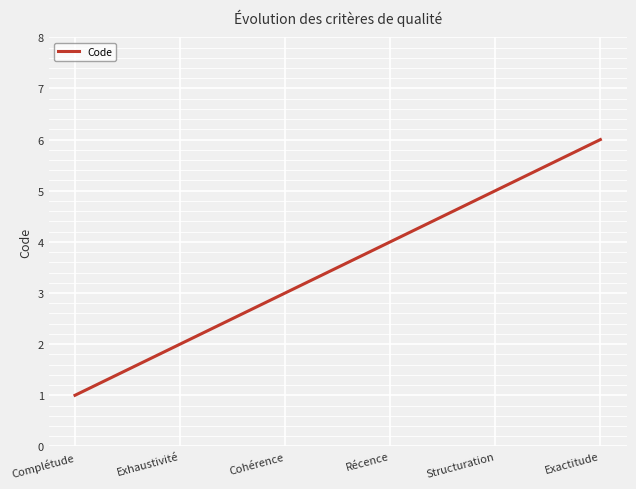

Is it true that the value at Exhaustivité is 3?

False